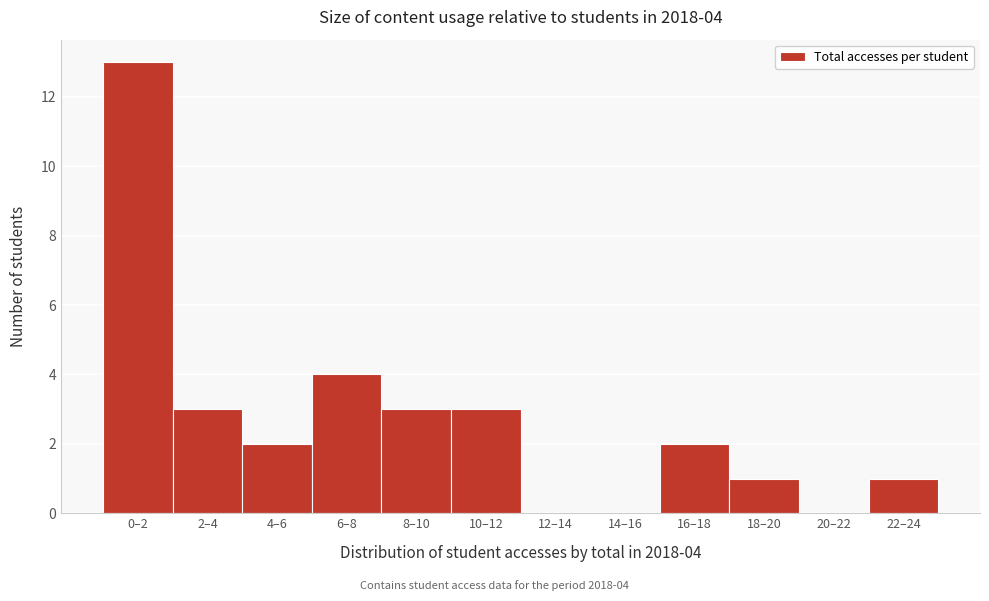

Reading right to left, extract all data points from this chart.

22–24=1	20–22=0	18–20=1	16–18=2	14–16=0	12–14=0	10–12=3	8–10=3	6–8=4	4–6=2	2–4=3	0–2=13